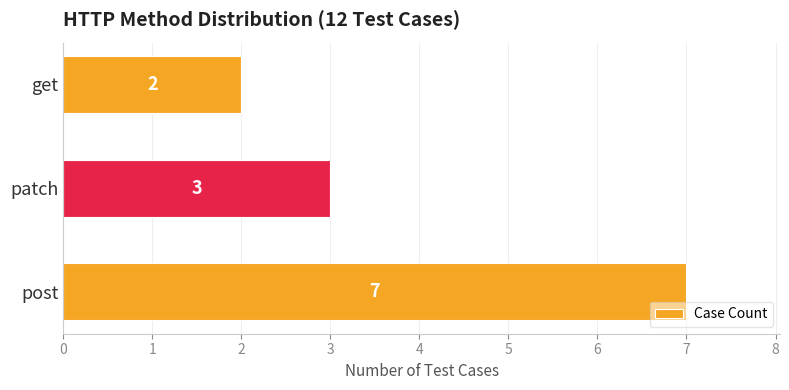

How many data points are less than 3?

1